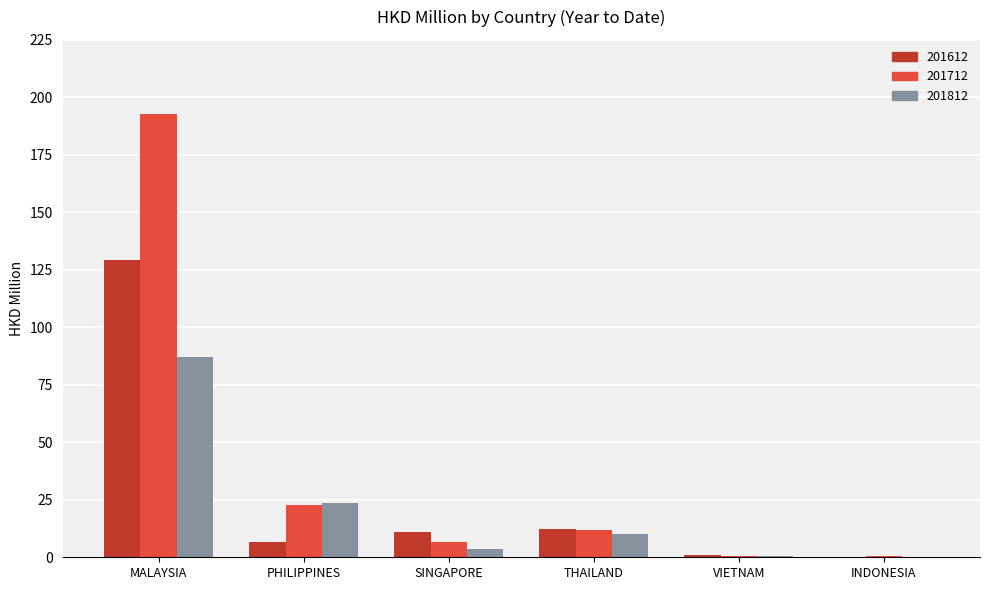

Which category has the highest value in the 201612 series?

MALAYSIA